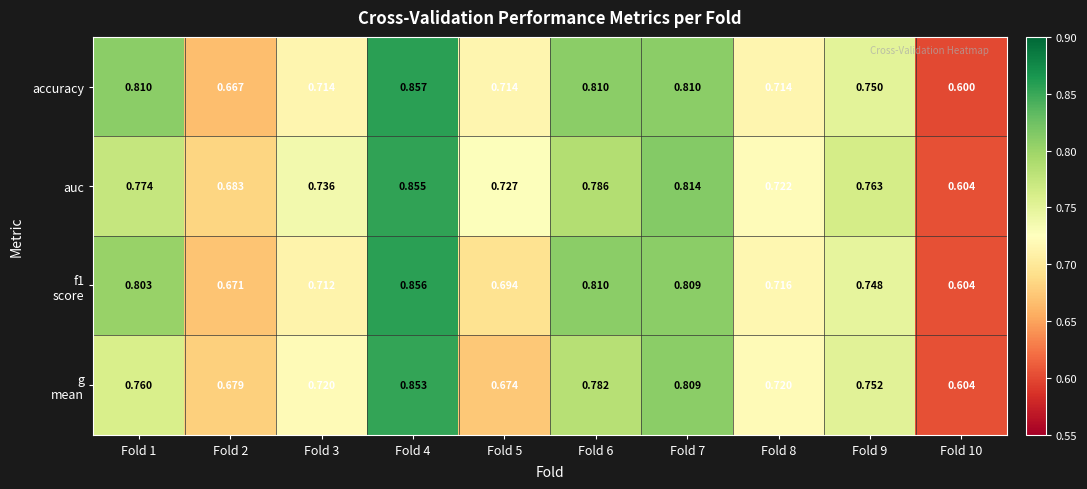

Which series has the largest range (max minus min)?

accuracy